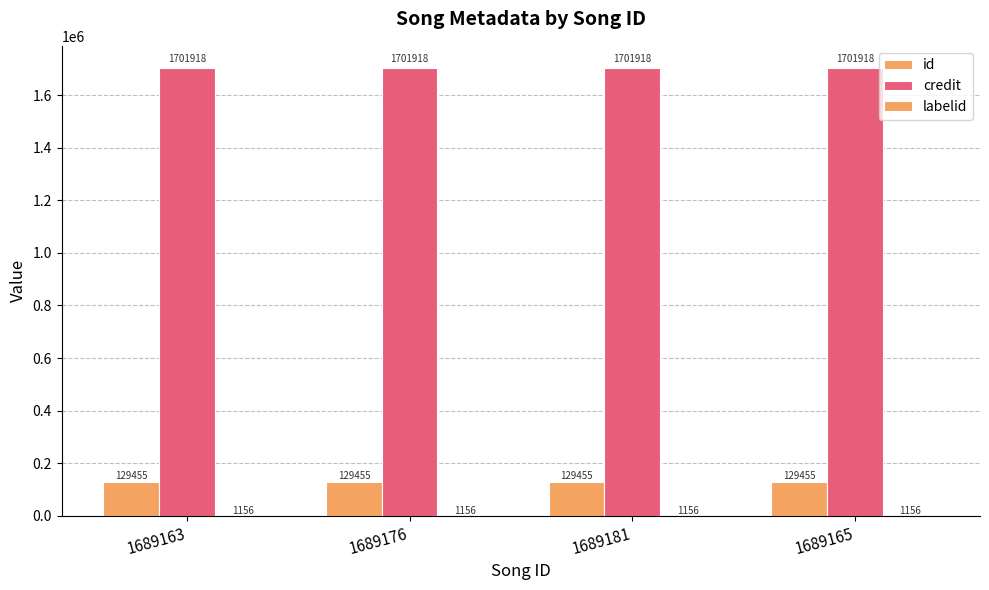

How many groups of bars are there?

4